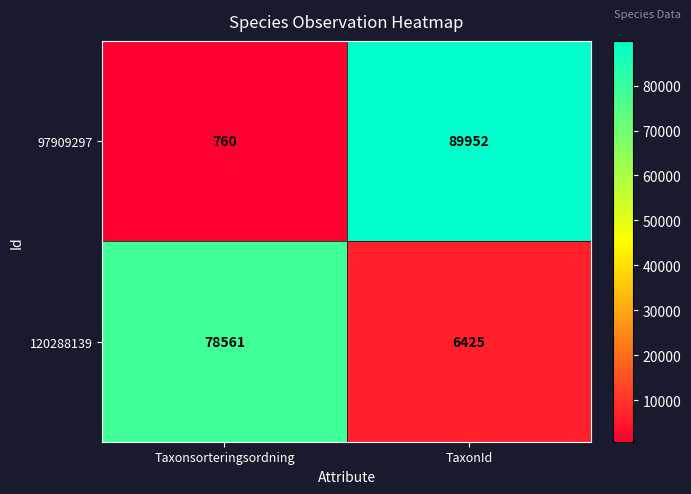

At how many categories does at least one series exceed 88054?

1